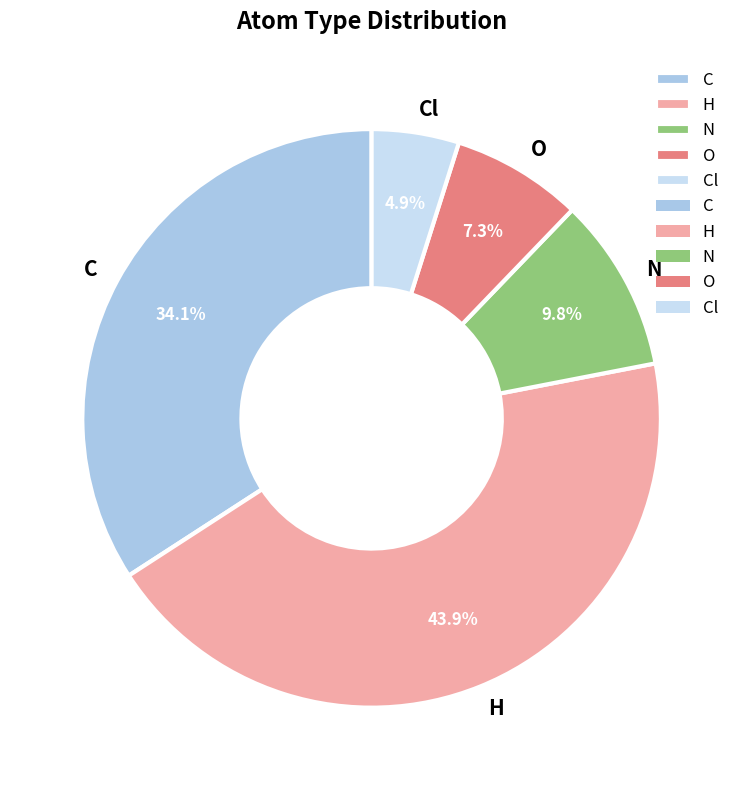

Which category has the smallest portion of the pie?

Cl